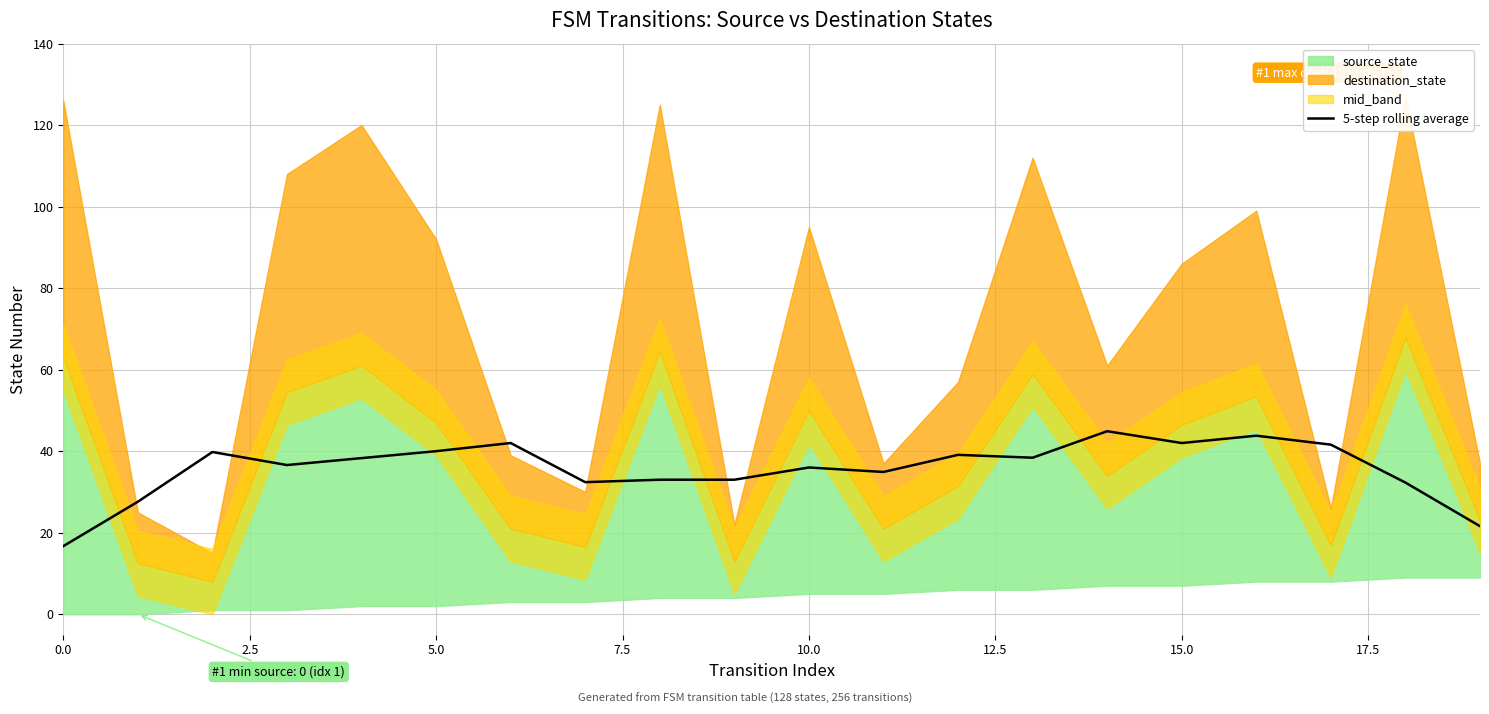

What is the lowest value of the 5-step rolling average series?

16.7